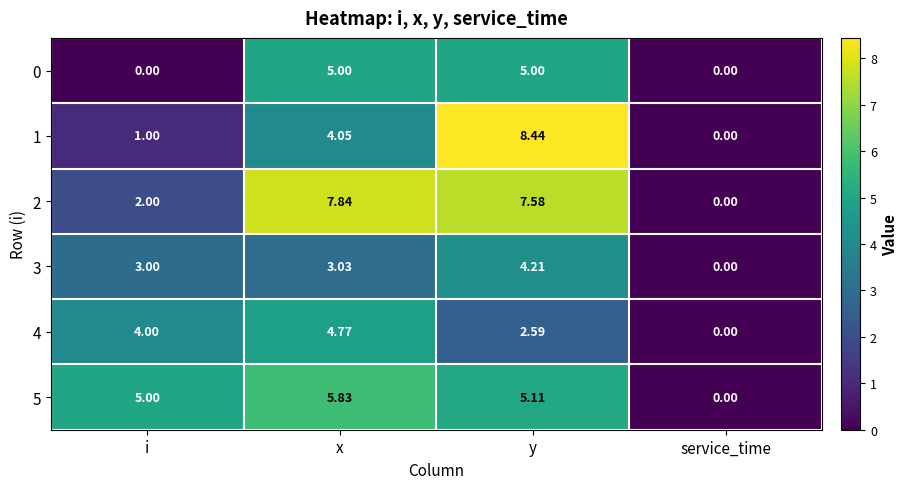

At which label does 5 reach its minimum?

service_time